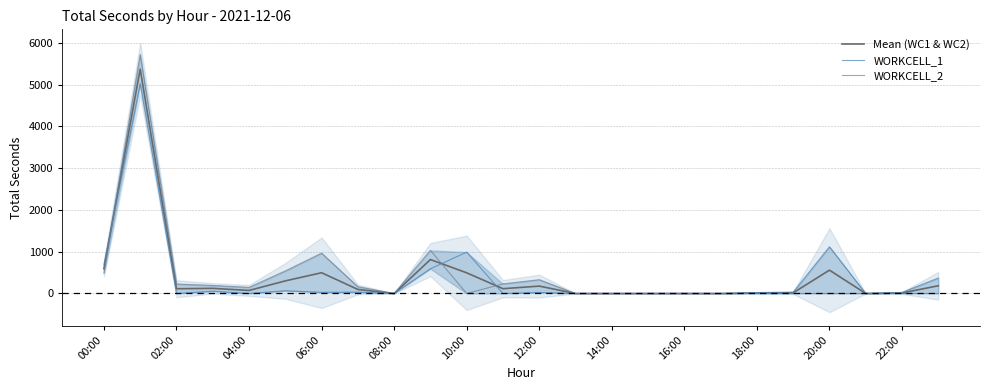

What are all the series names shown in the legend?

Mean (WC1 & WC2), WORKCELL_1, WORKCELL_2